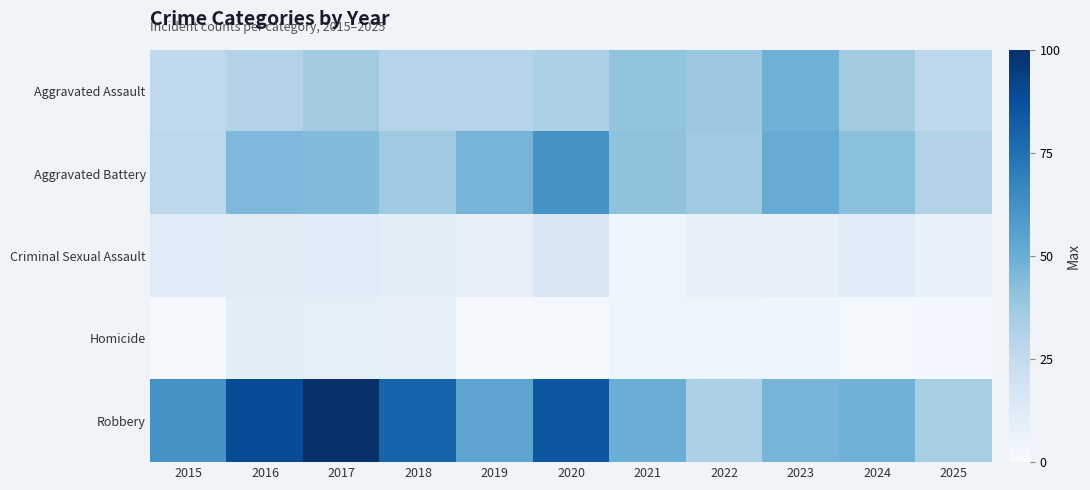

Between 2019 and 2024, which is larger?

2024